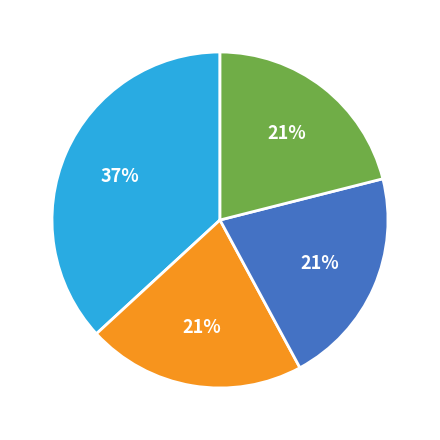

Is there a majority slice in this chart?

No